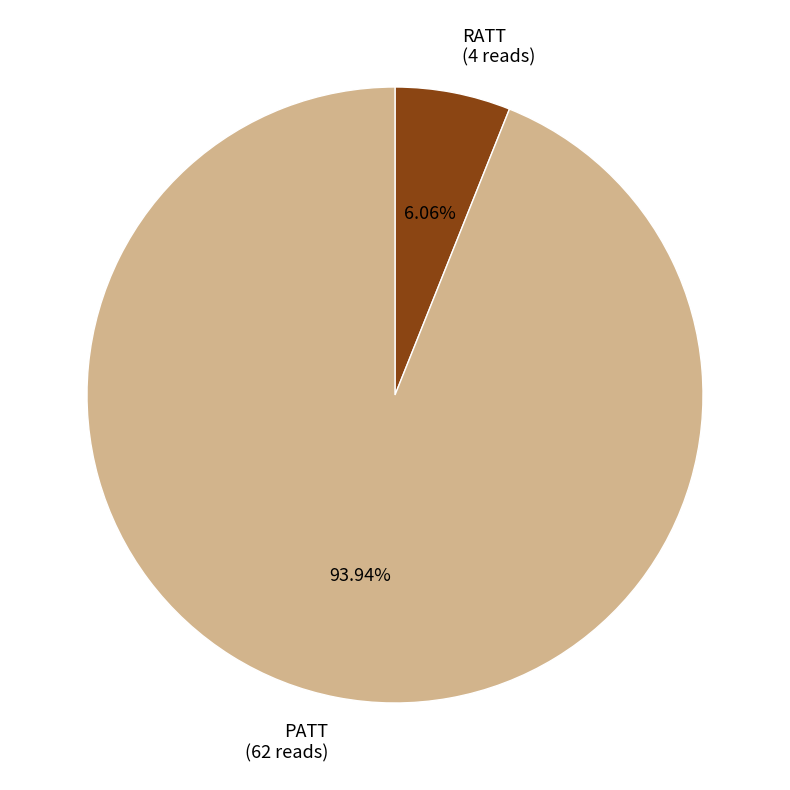

How many segments does this pie chart have?

2